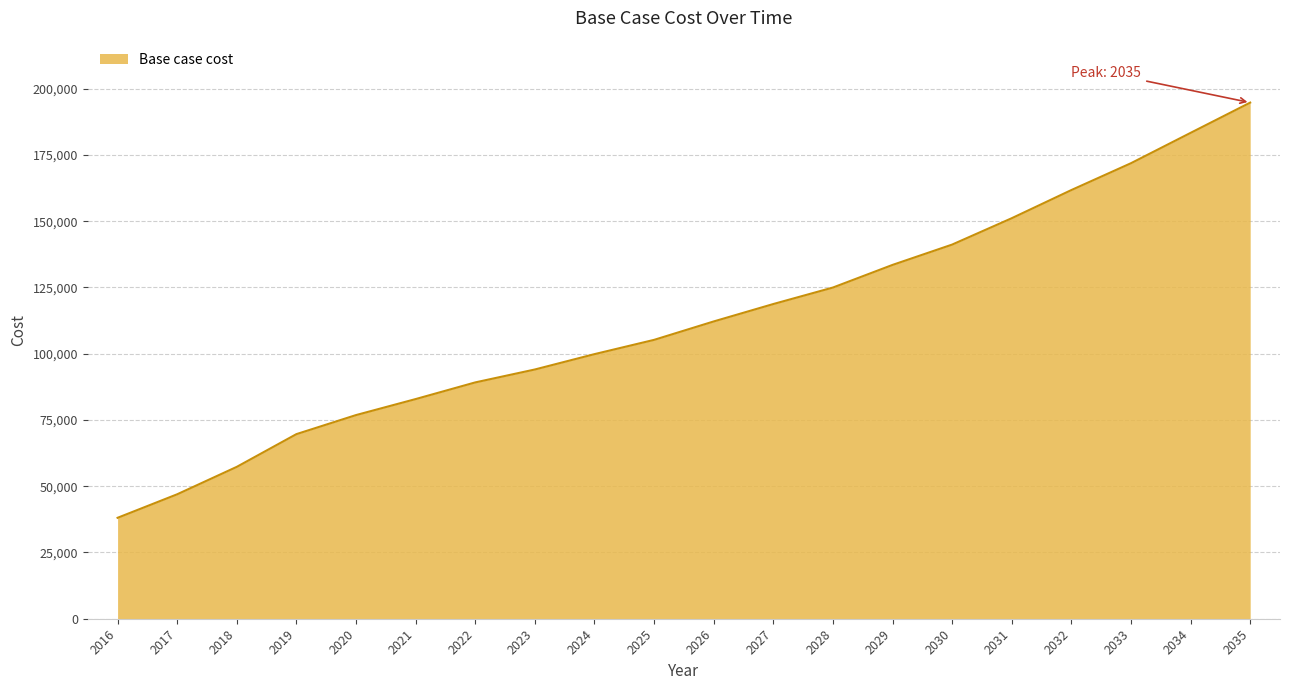

Rank the categories by value from lowest to highest.

2016, 2017, 2018, 2019, 2020, 2021, 2022, 2023, 2024, 2025, 2026, 2027, 2028, 2029, 2030, 2031, 2032, 2033, 2034, 2035